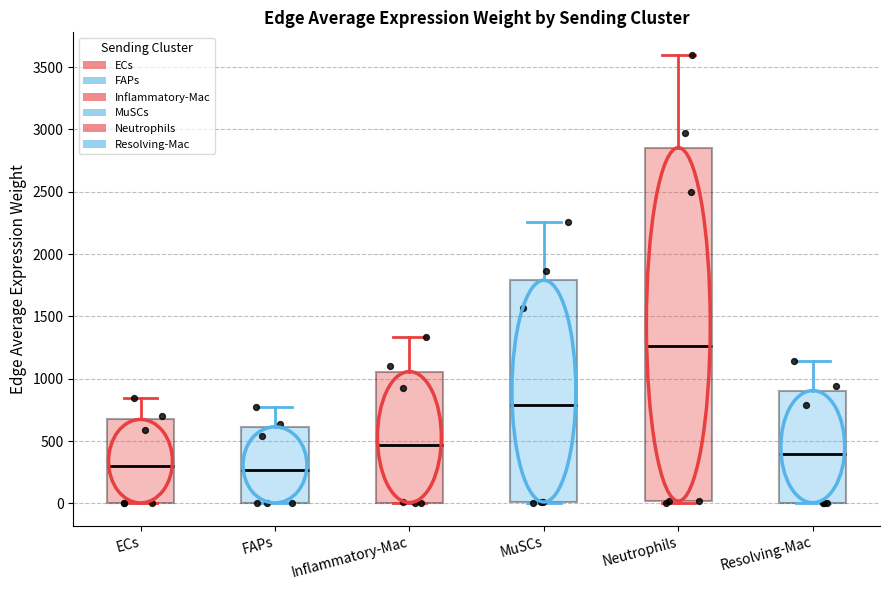

Reading left to right, read every box against the y-axis: the position of its median line, the range the box covers, and the ends of its whiskers. The values are not printed on the chart, so give them approximately, as read against the axis.

ECs: median 300, box 0 to 650, whiskers 0 to 850
FAPs: median 250, box 0 to 600, whiskers 0 to 750
Inflammatory-Mac: median 450, box 0 to 1050, whiskers 0 to 1350
MuSCs: median 800, box 0 to 1800, whiskers 0 to 2250
Neutrophils: median 1250, box 0 to 2850, whiskers 0 to 3600
Resolving-Mac: median 400, box 0 to 900, whiskers 0 to 1150